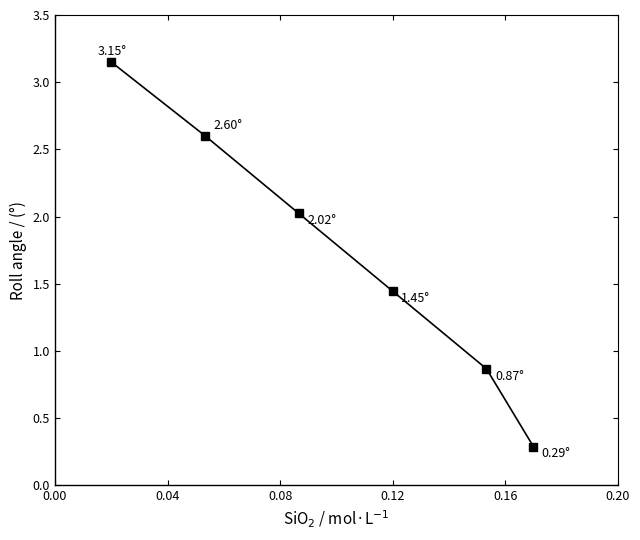

What is the minimum value shown in the chart?

0.3